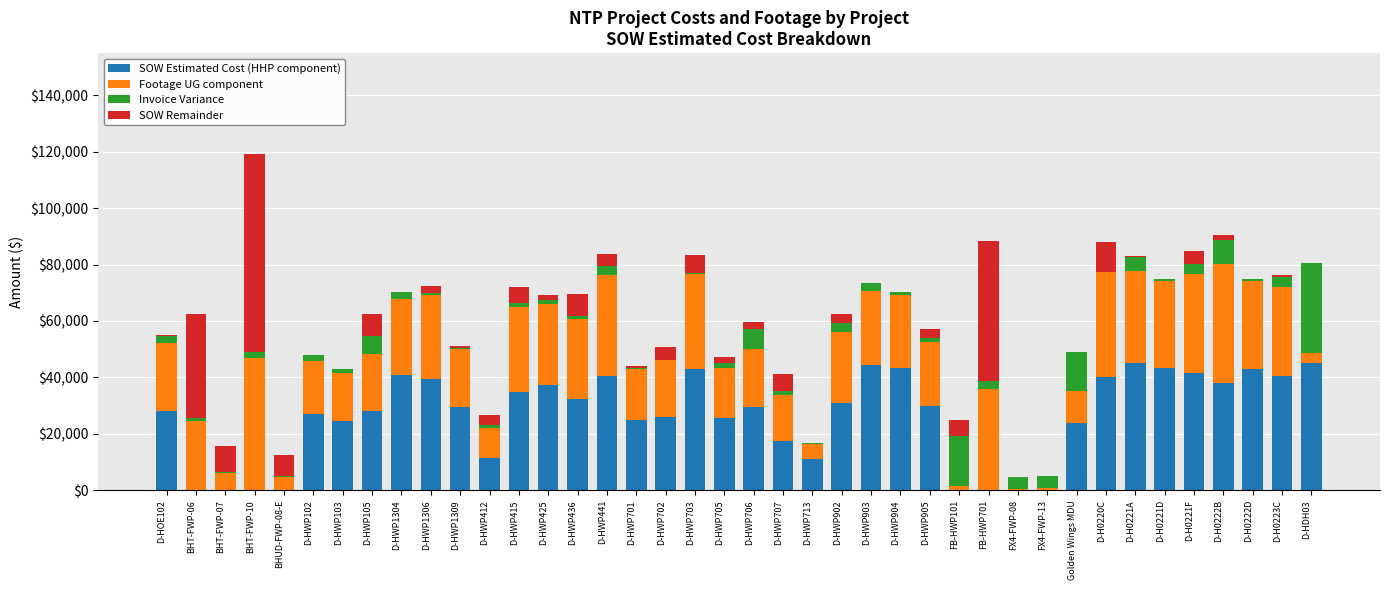

The value of SOW Estimated Cost (HHP component) at D-H0222B is 38000.0. True or false?

True